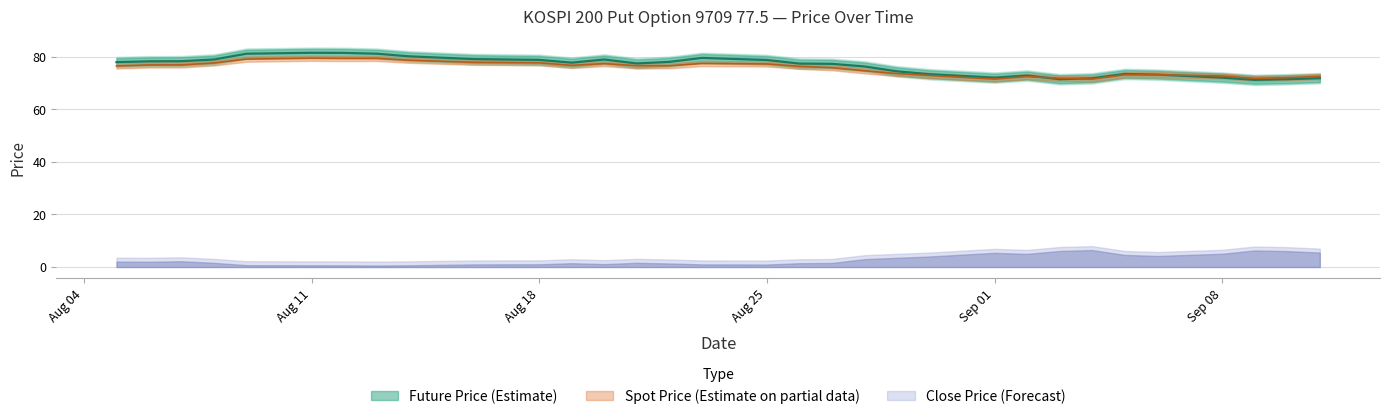

What is the difference between the maximum and minimum values in the SPOT_PRICE series?

7.9